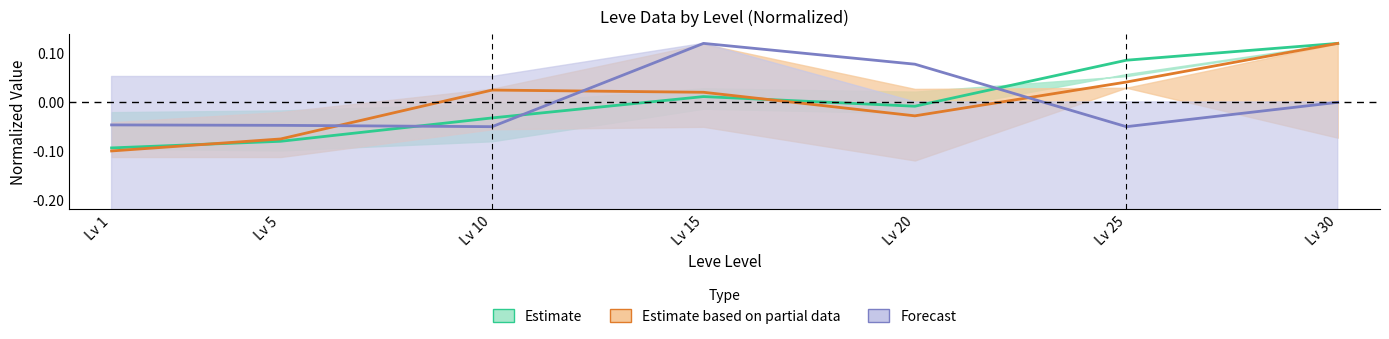

What is the value of the Estimate based on partial data point at the 2nd from the left?

-0.1